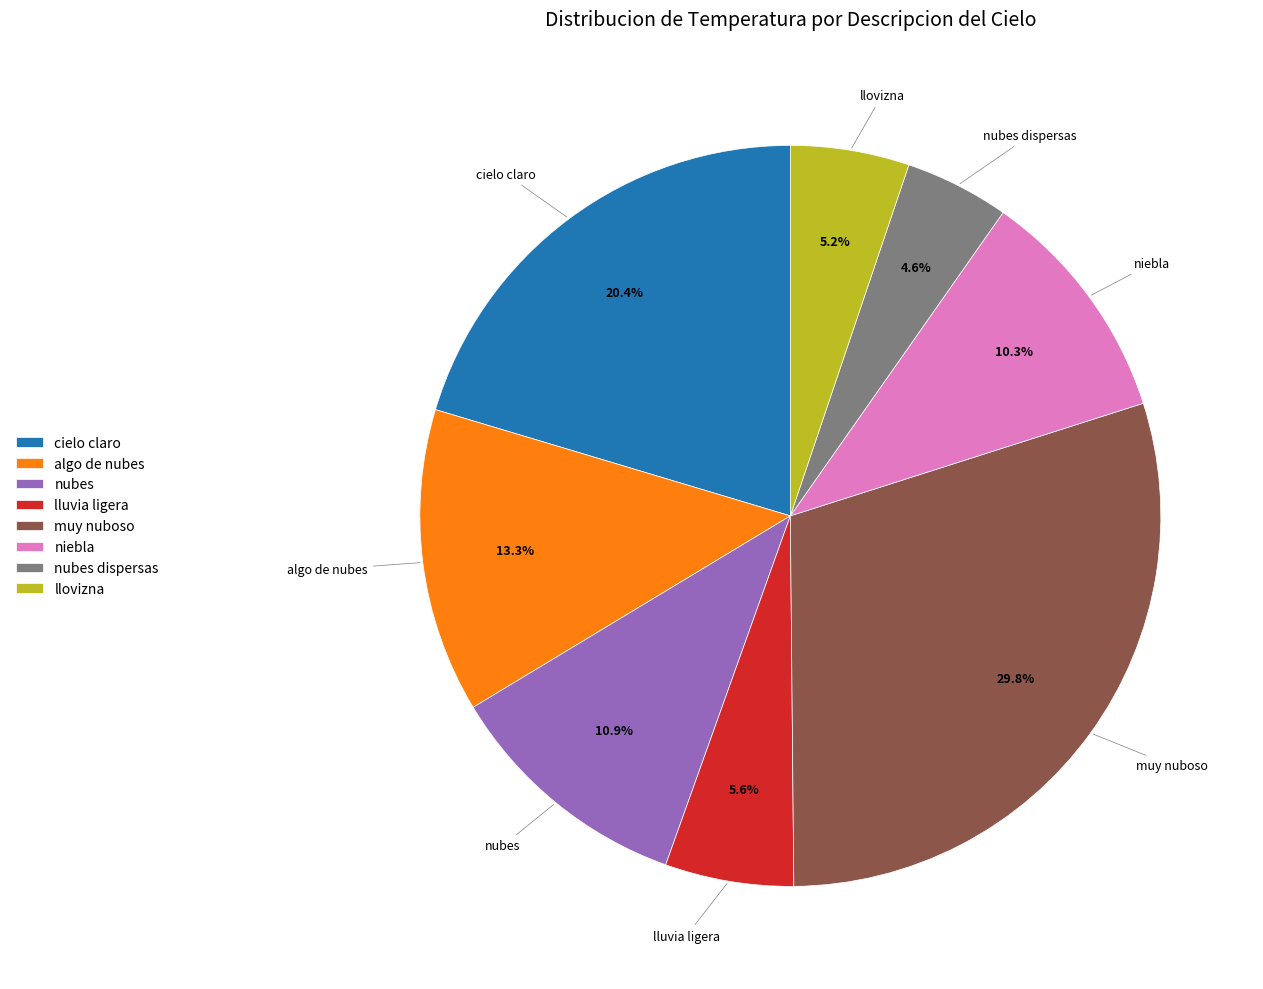

What percentage do muy nuboso and niebla together represent?

40.1%